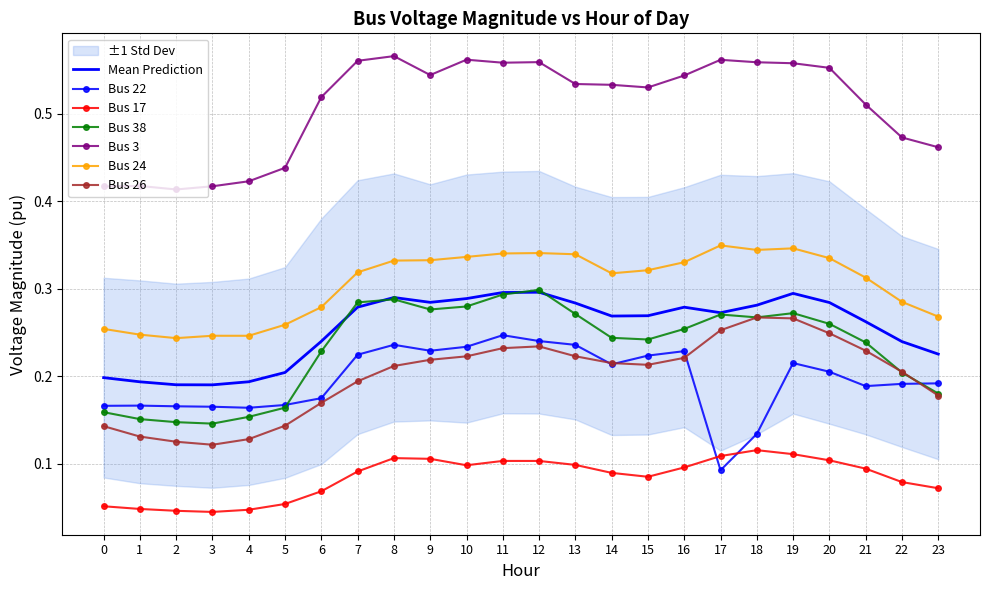

Which series has the widest spread of values?

Bus 22